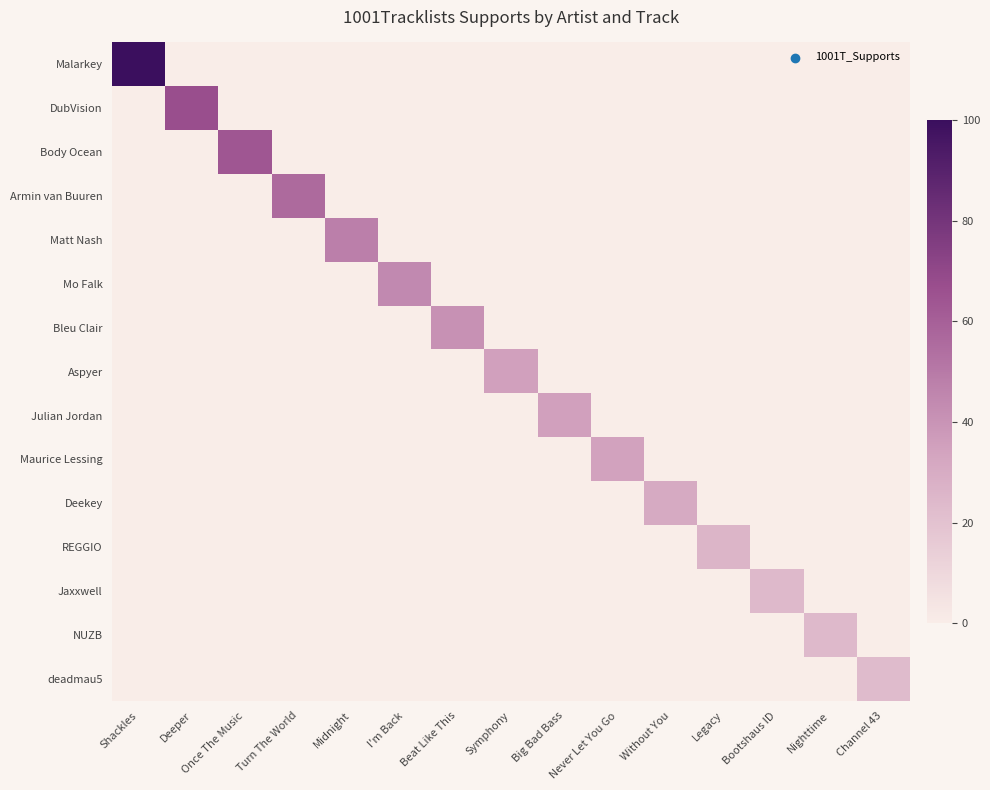

At how many categories does at least one series exceed 4?

15